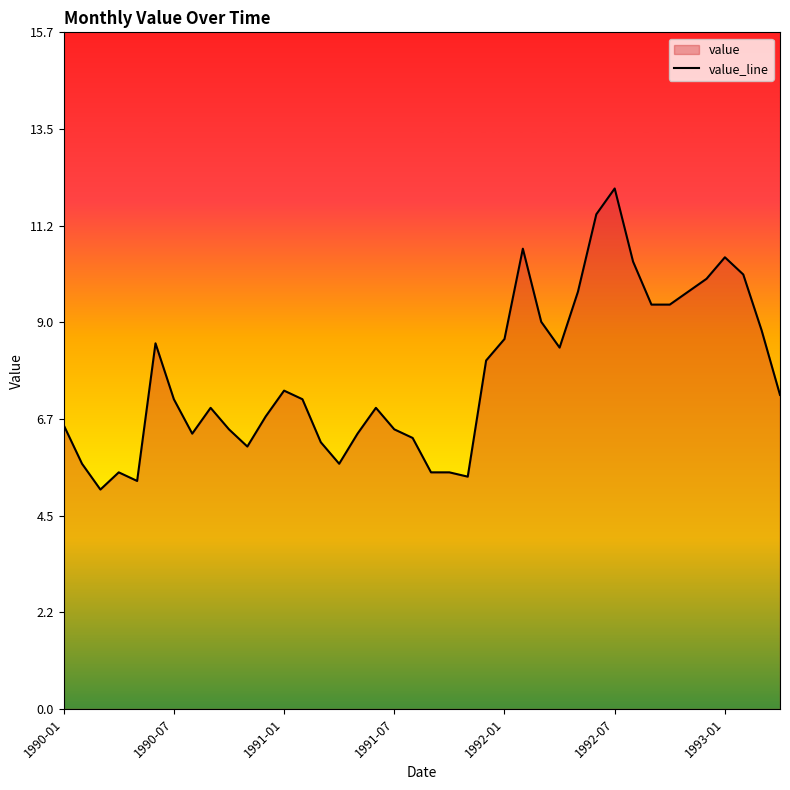

How many series are shown in this chart?

1